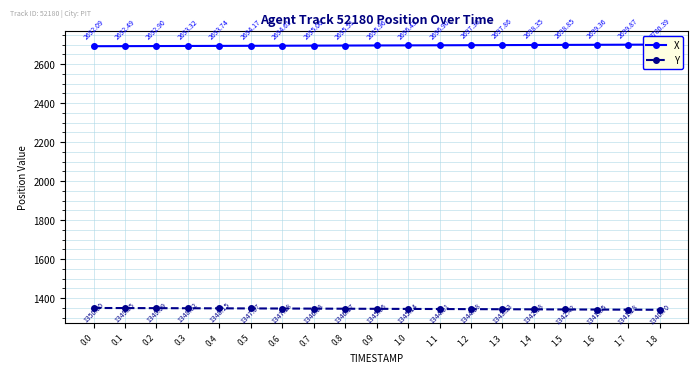

Rank the series by their maximum value, from lowest to highest.

Y, X